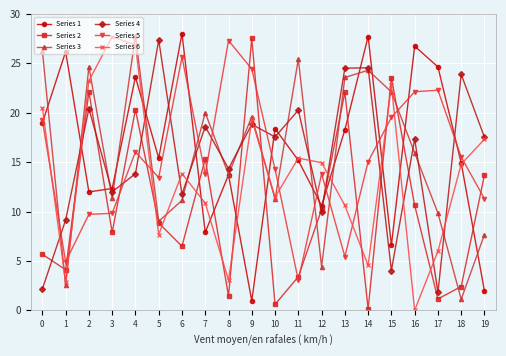

At which category is the sum across all series the highest?

4